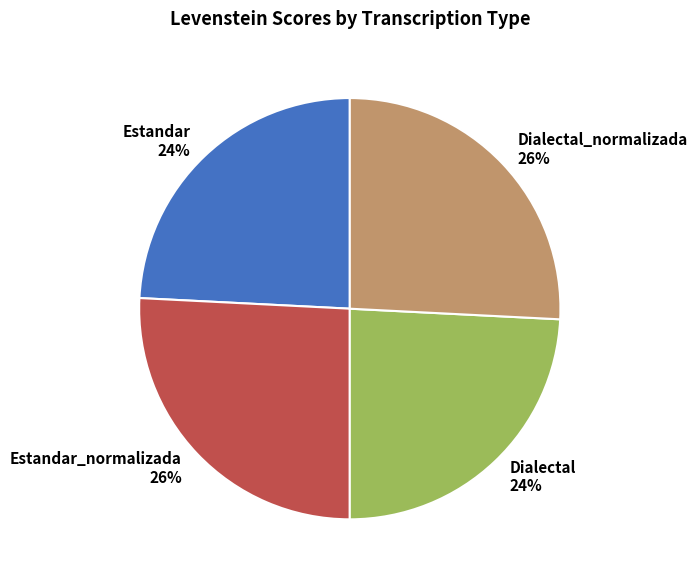

To the nearest percent, what is the combined percentage of Estandar and Dialectal?

48%